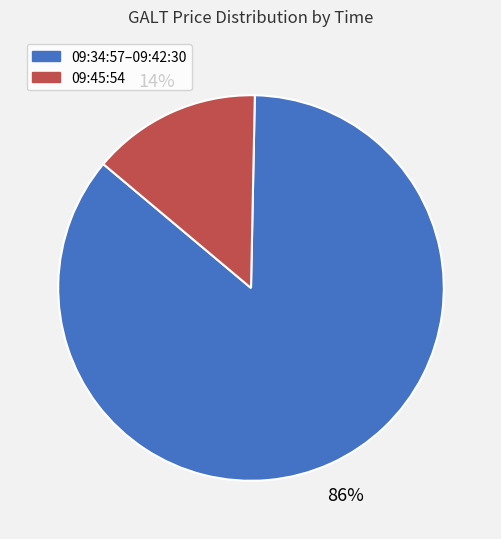

To the nearest percent, what is the difference between the largest and smallest slice percentages?

72%